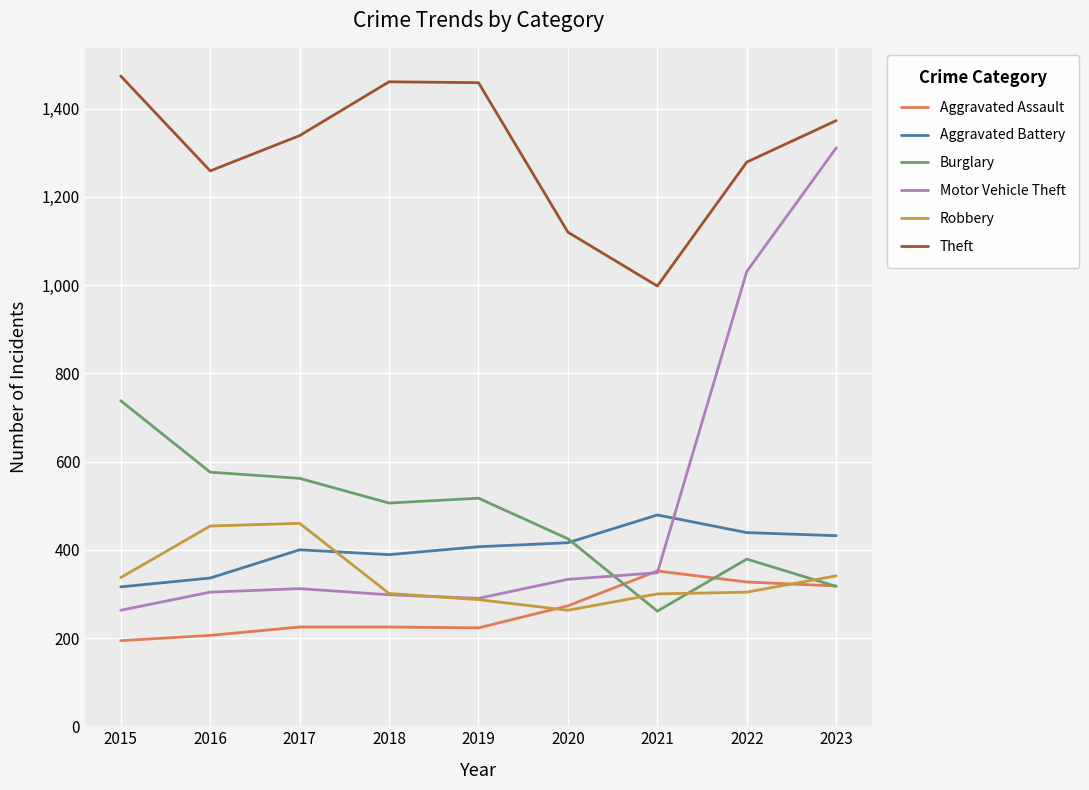

True or false: Robbery and Theft intersect in this chart.

False